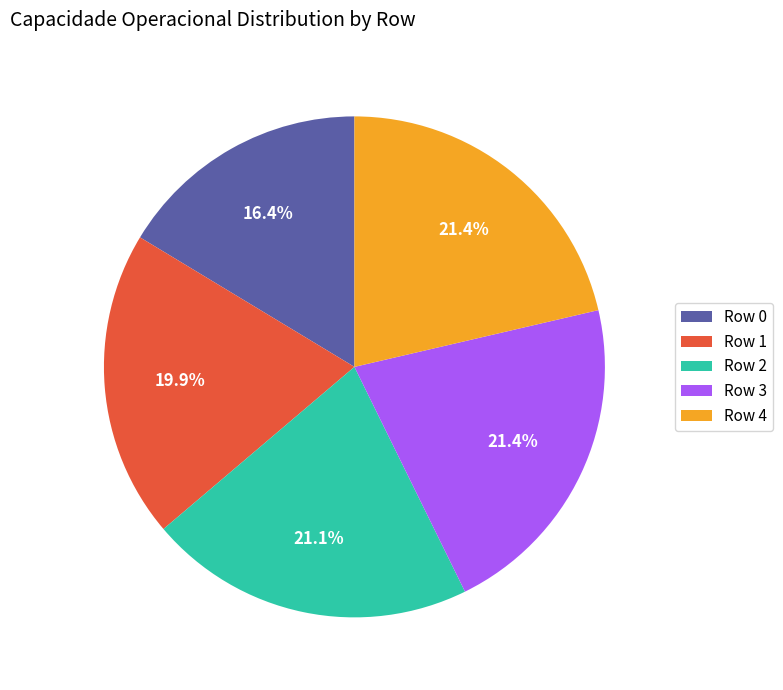

To the nearest percent, what portion does Row 3 represent?

21%